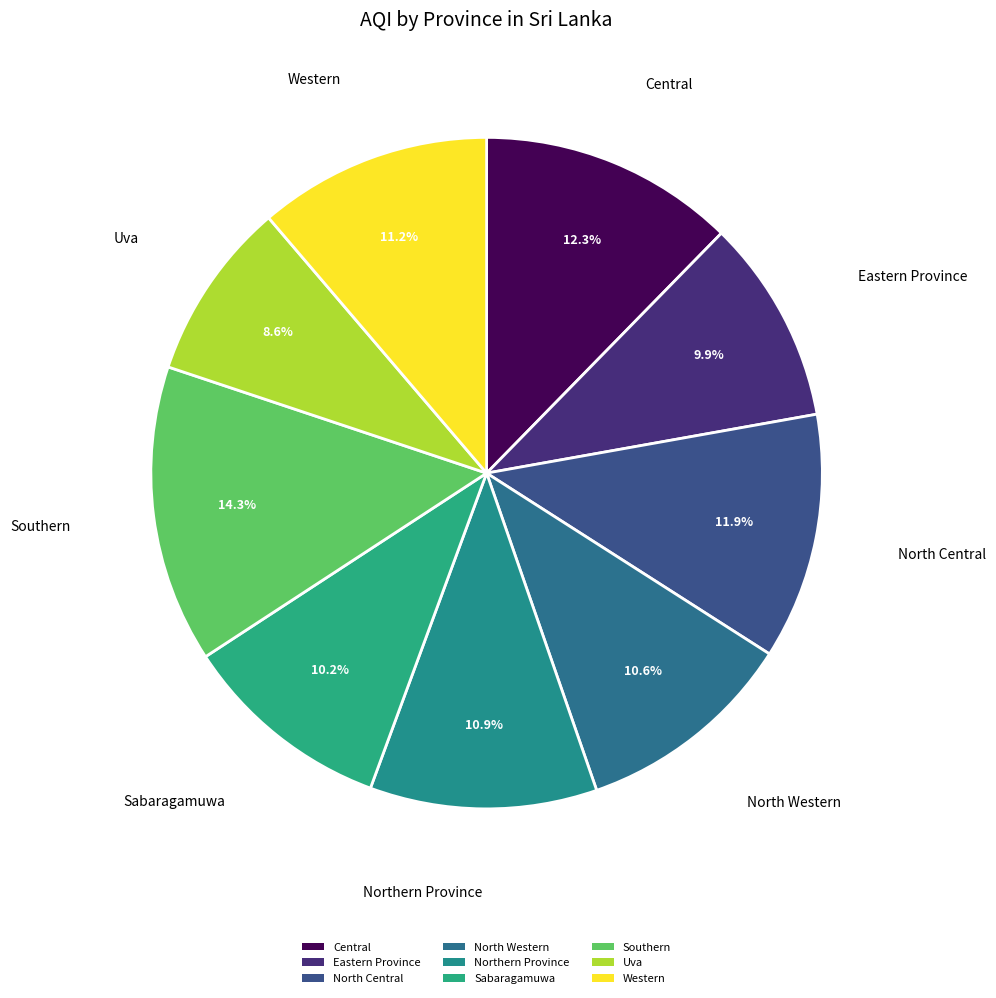

What percentage is NOT represented by Northern Province?

89.1%